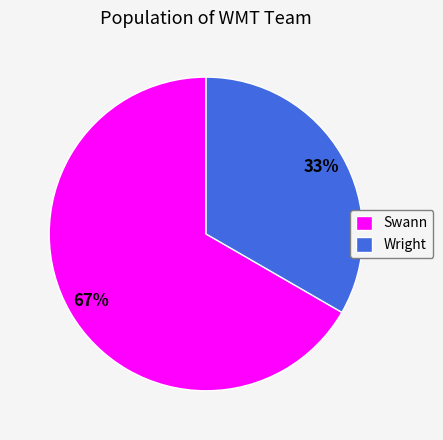

Is there a majority slice in this chart?

Yes